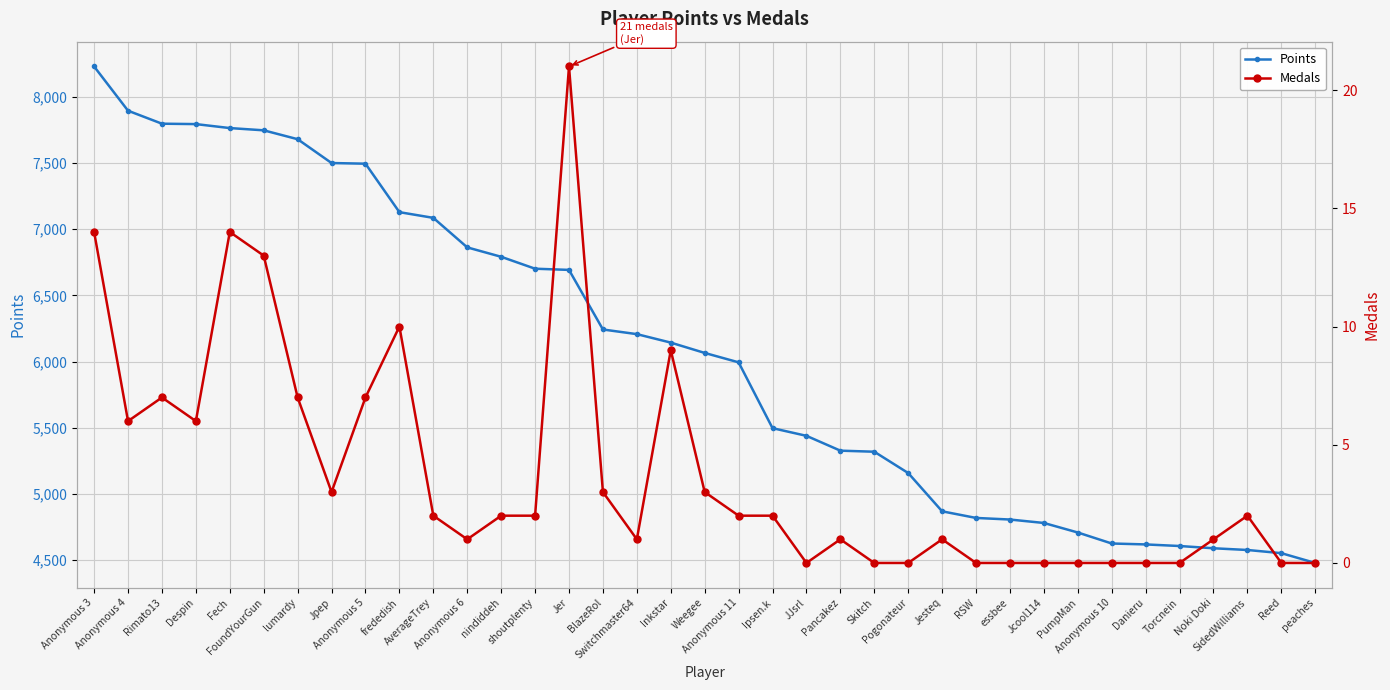

Which category has the lowest value across all series?

JJsrl